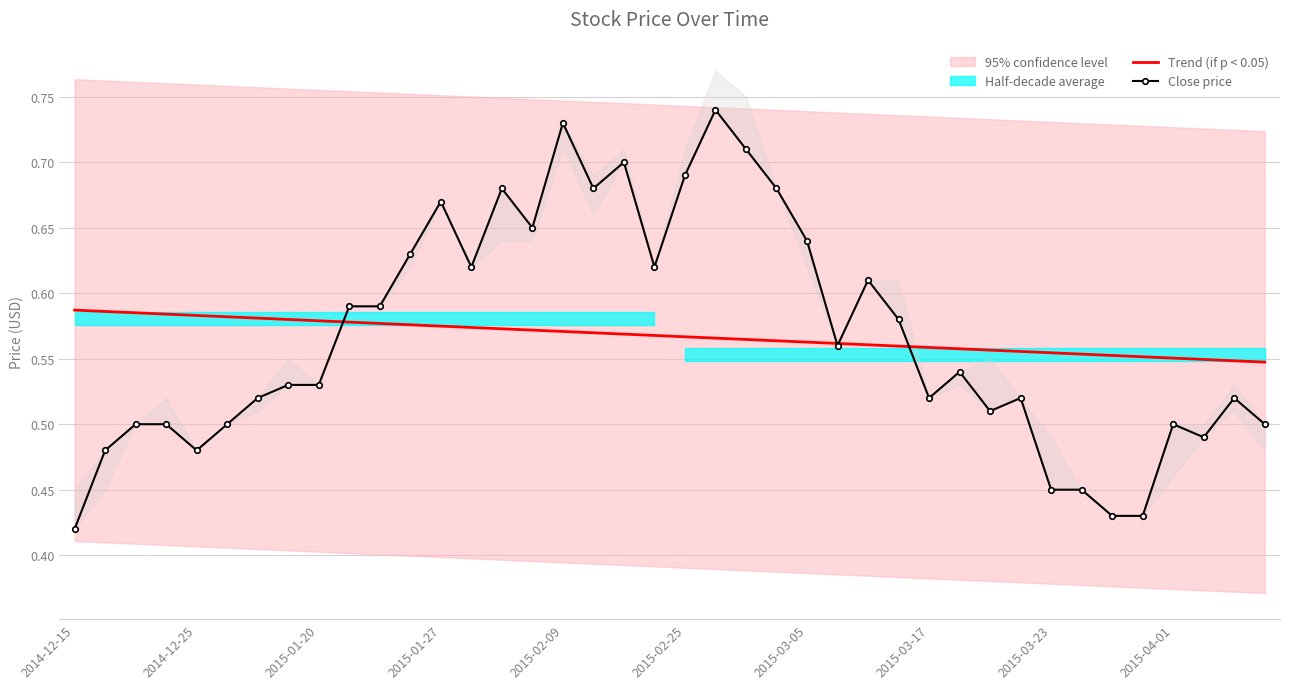

What is the sum of all Close price values?

22.7